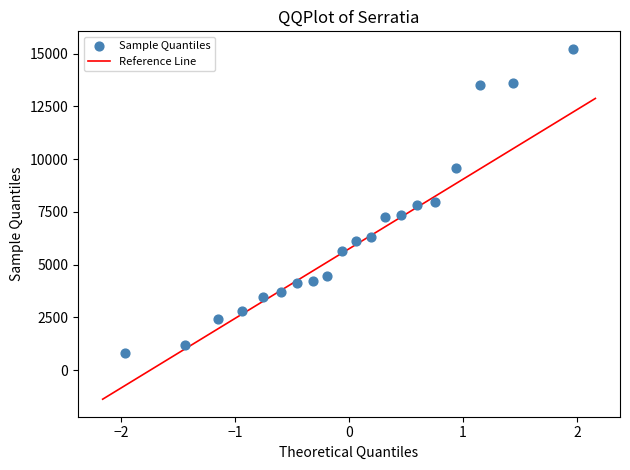

What is the range of Y values (max minus min)?

14405.4